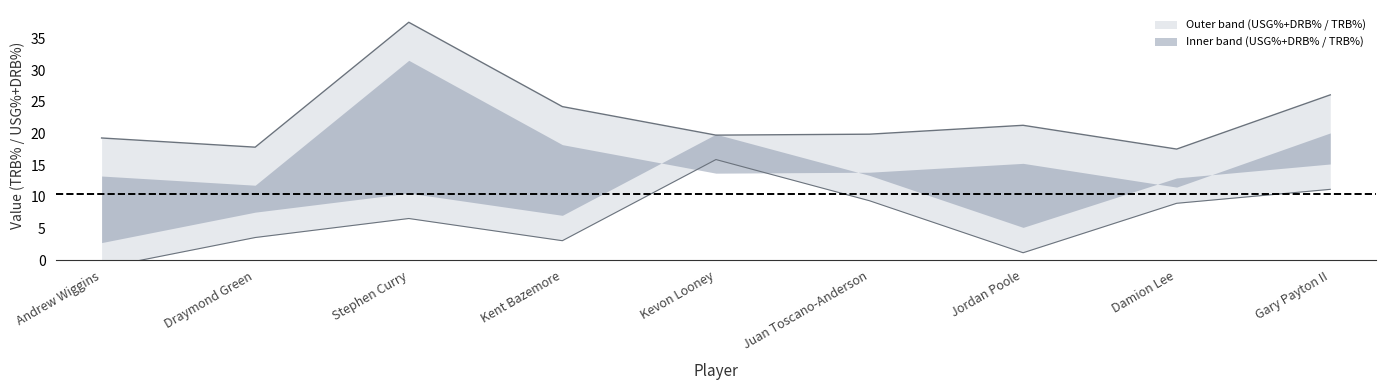

What value does the TRB% series have at Kent Bazemore?

7.1